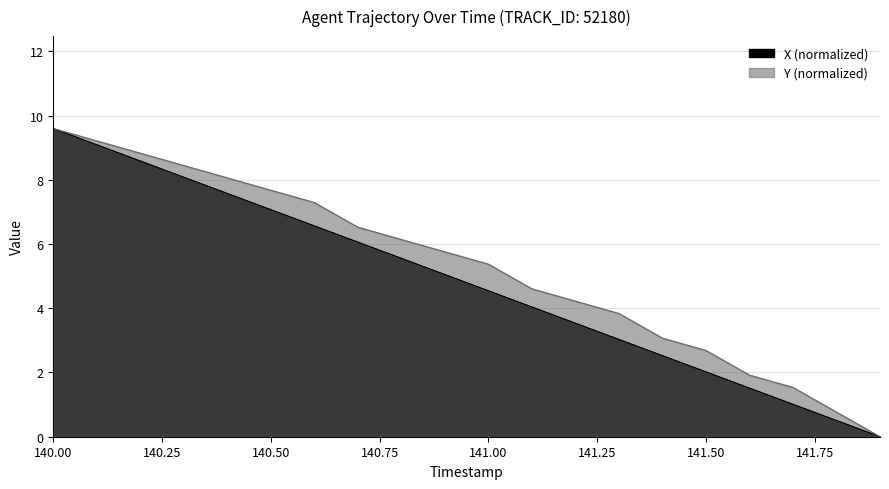

What is the total value across all series at 140.9?

10.8